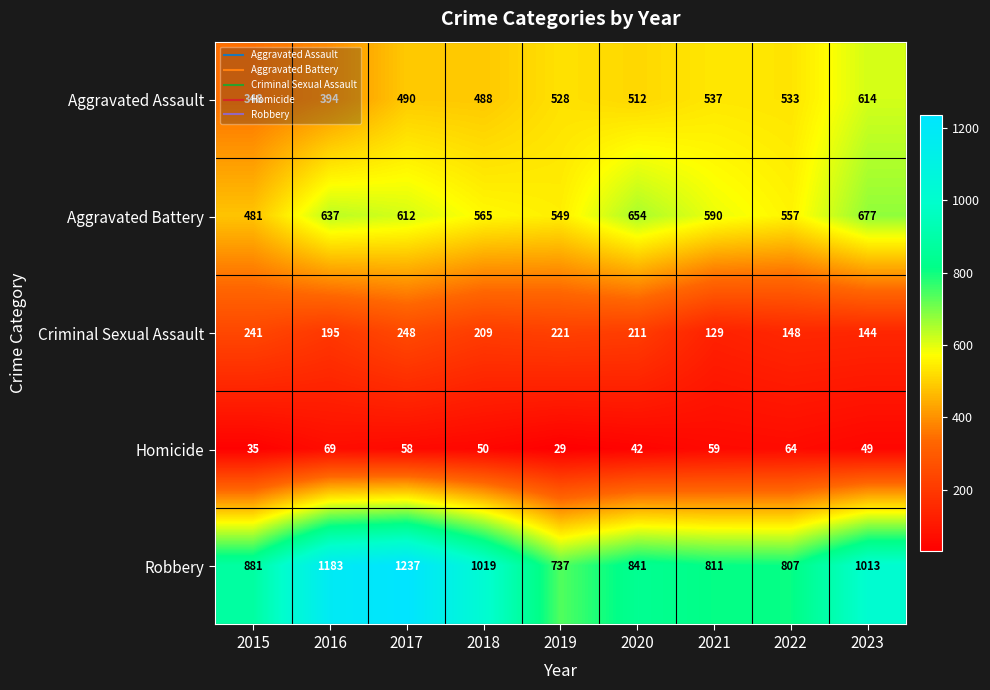

List the series in order of their peak value, lowest first.

Homicide, Criminal Sexual Assault, Aggravated Assault, Aggravated Battery, Robbery